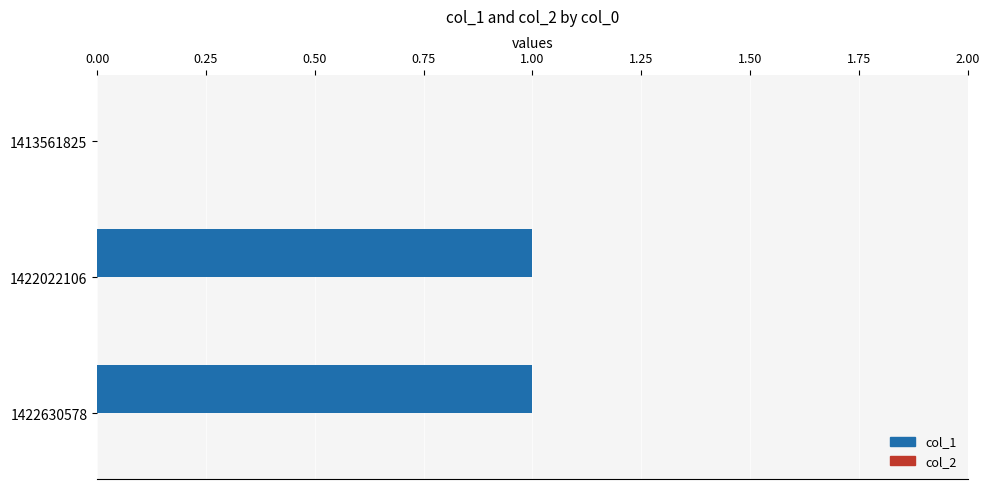

True or false: the data shows 0 at 1422022106.

False